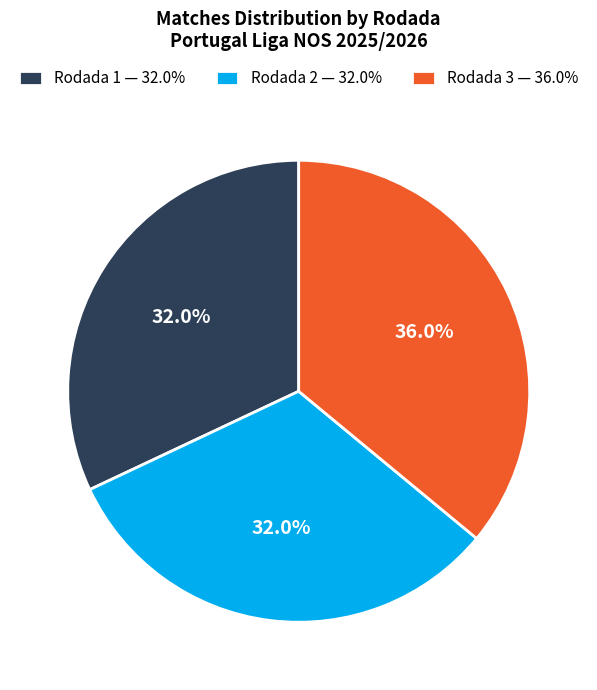

What is the ratio of the value at Rodada 1 to the value at Rodada 2?

1.0